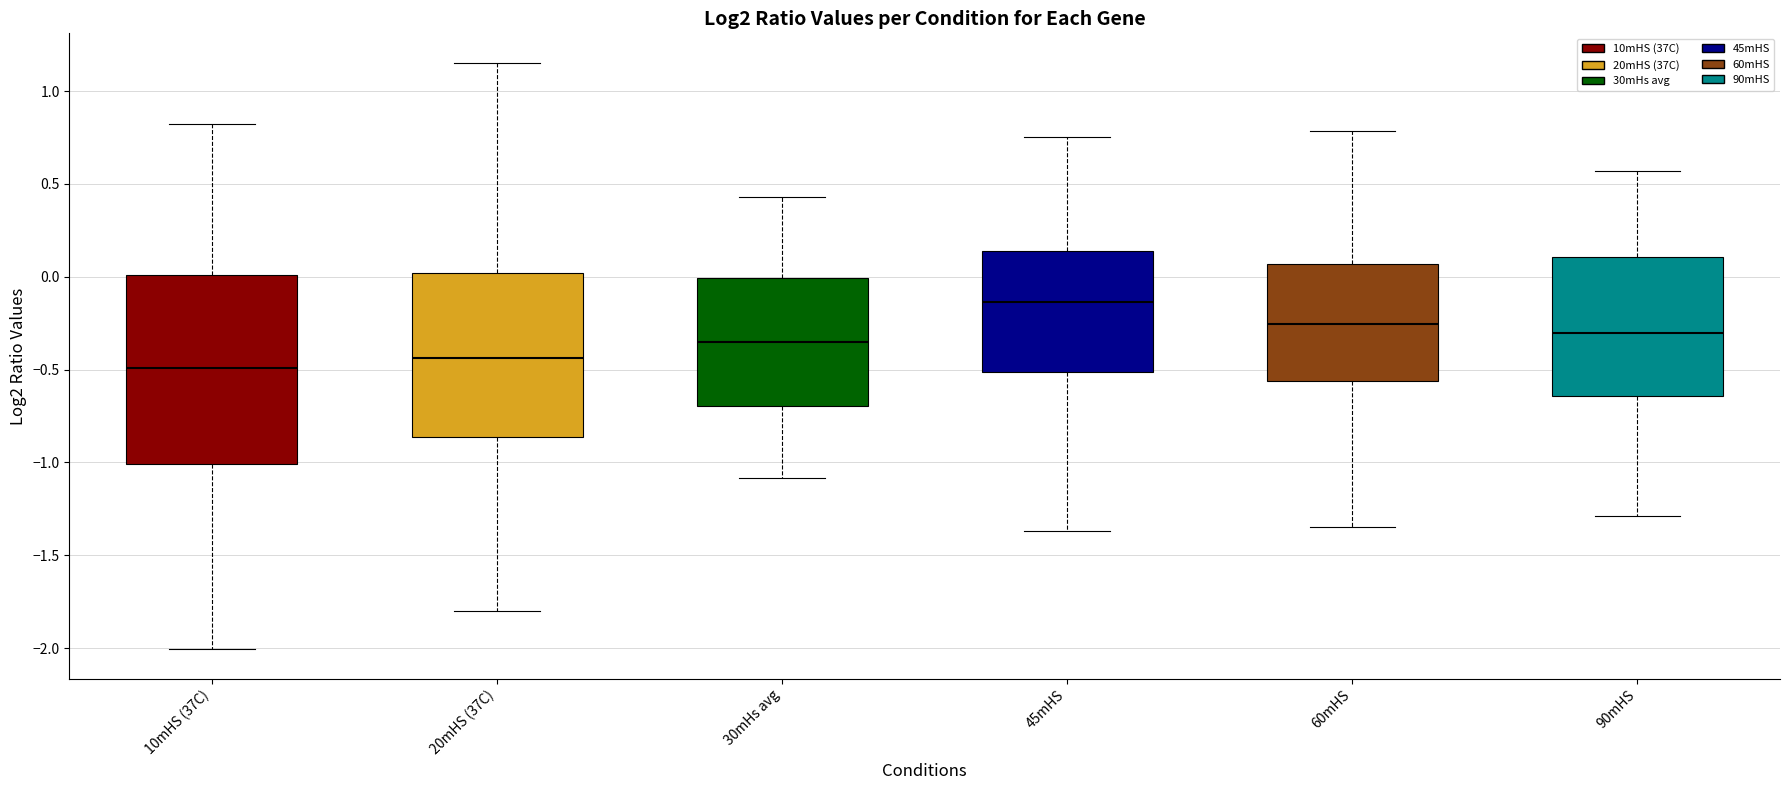

Which box has the lowest median line?

10mHS (37C)